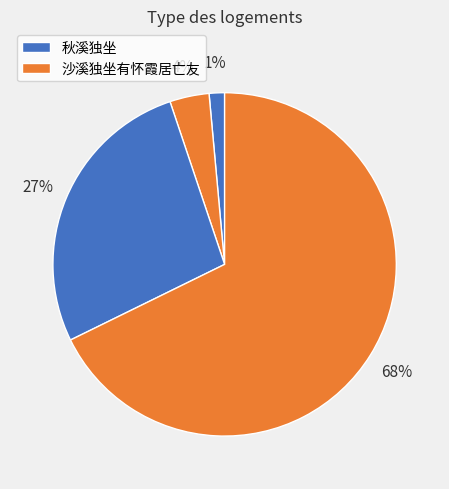

Is there any slice that represents more than half of the pie?

Yes